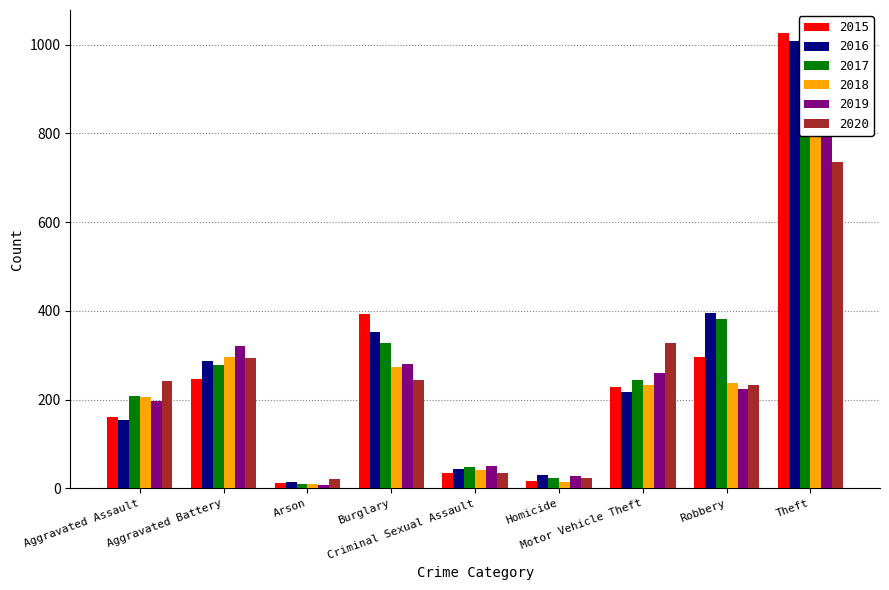

What is the highest value of the 2019 series?

959